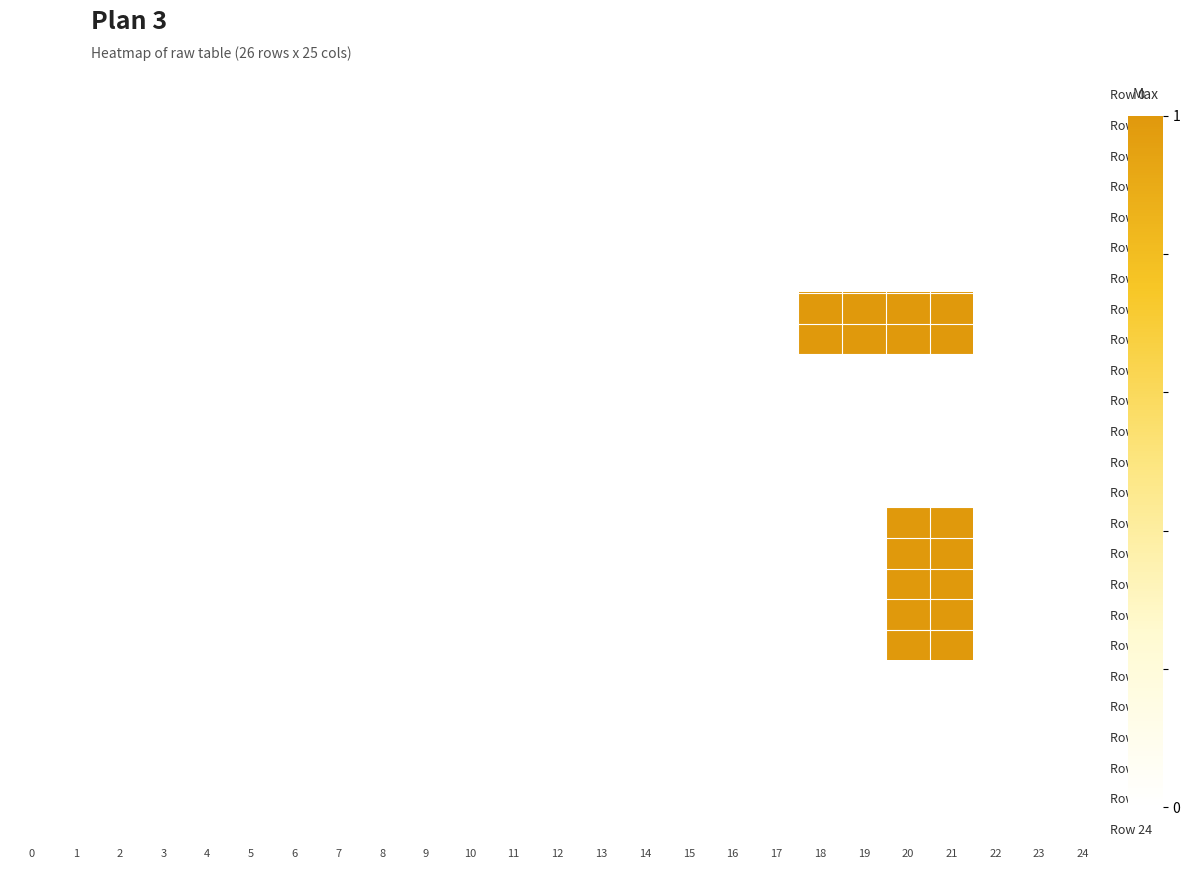

At which category is the sum across all series the highest?

20